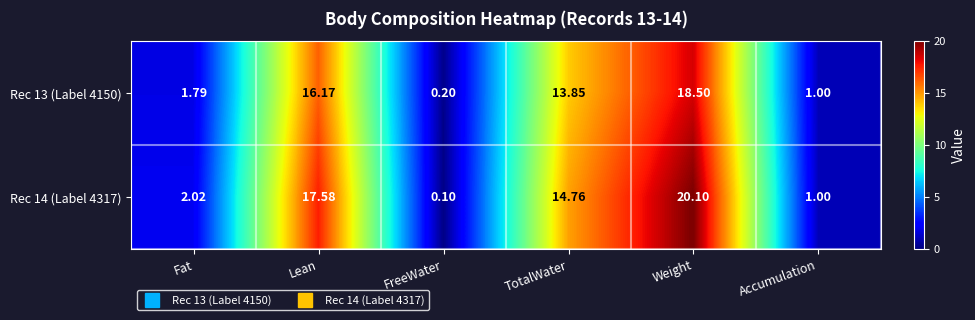

How many values in the Rec 13 (Label 4150) series are below 13?

3